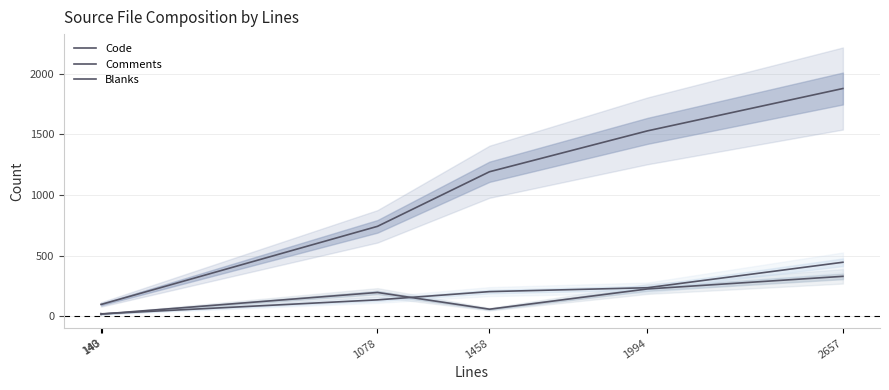

What is the difference between the Code values at 2657 and 143?

1778